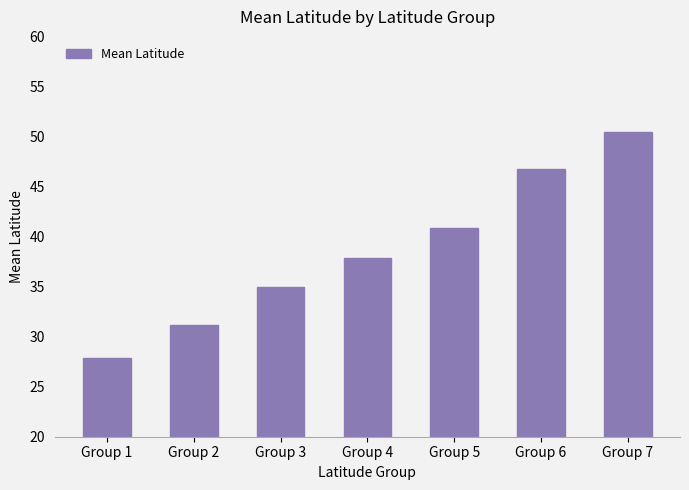

Which label corresponds to the smallest value in the chart?

Group 1